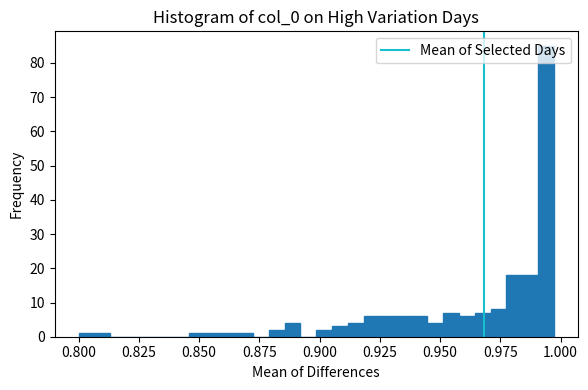

Read against the x-axis, roughly where is the centre of the tallest bar?

0.995